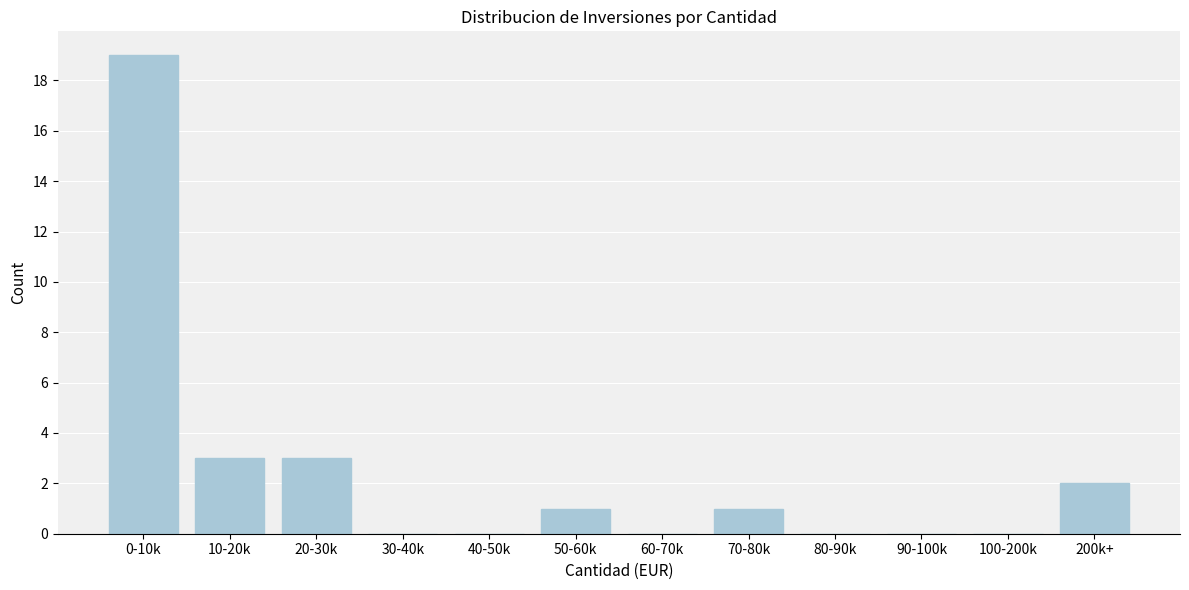

Reading right to left, transcribe all the data shown in this chart.

200k+=2	100-200k=0	90-100k=0	80-90k=0	70-80k=1	60-70k=0	50-60k=1	40-50k=0	30-40k=0	20-30k=3	10-20k=3	0-10k=19